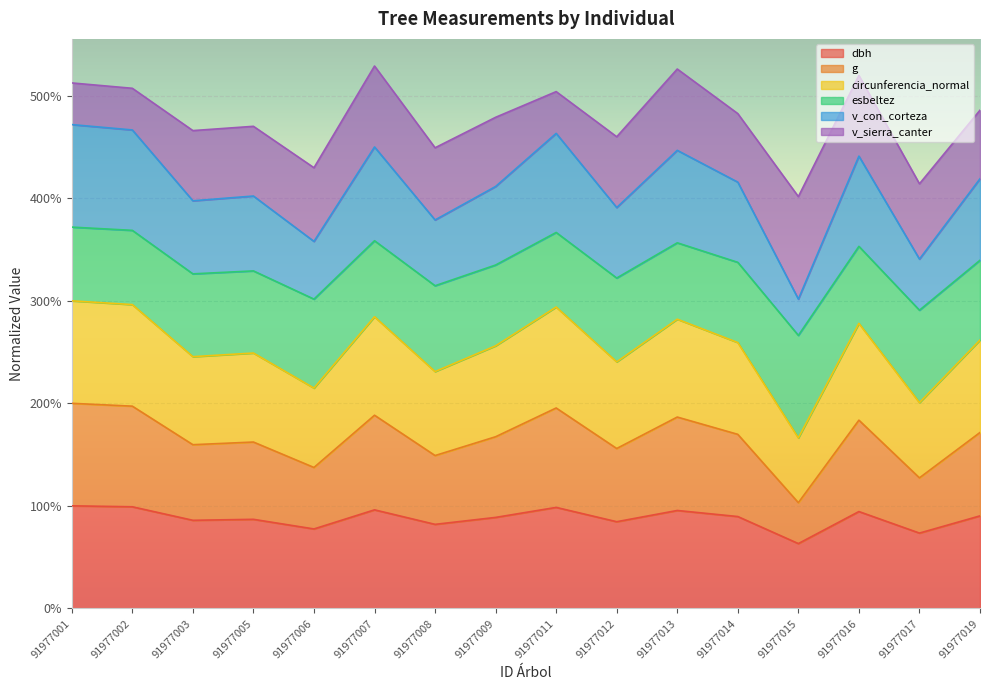

The value of v_con_corteza at 91977002 is 5.7. True or false?

False